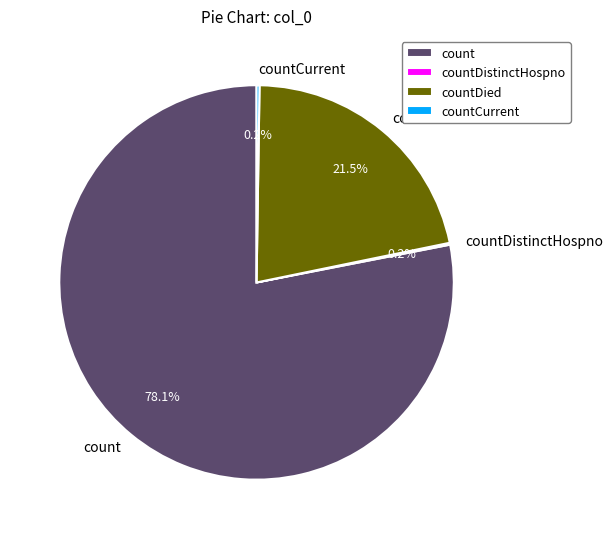

What percentage do count and countDied together represent?

99.6%